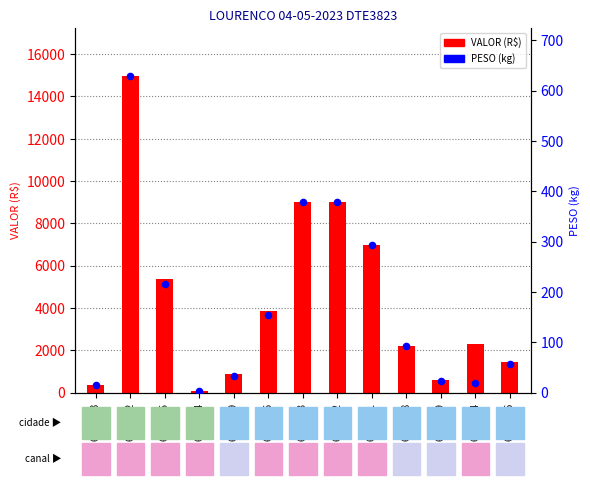

Which series contains the lowest Y value?

PESO